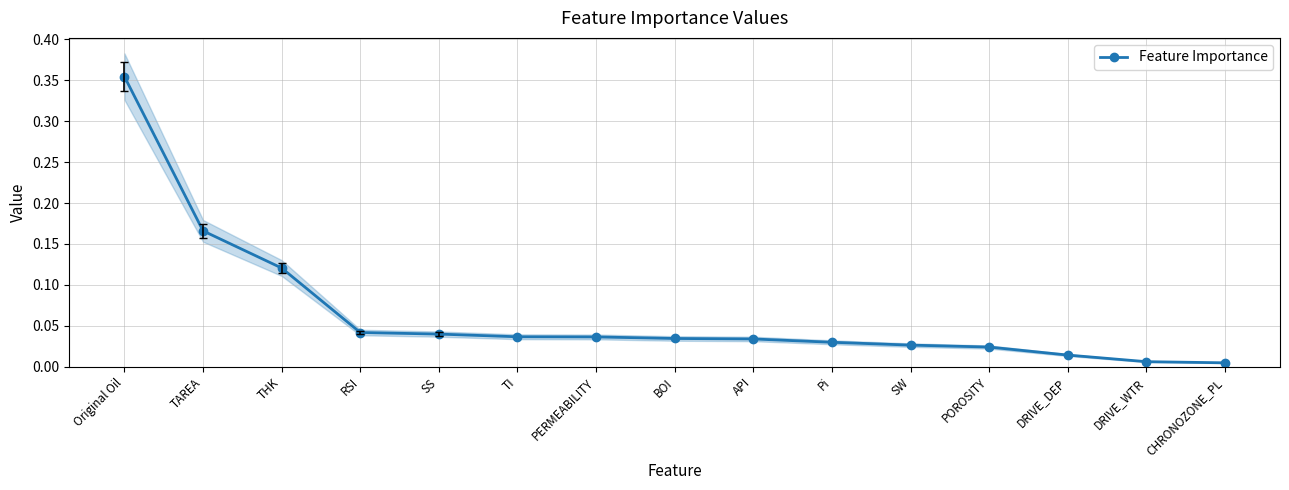

What is the sum of all values?

1.0